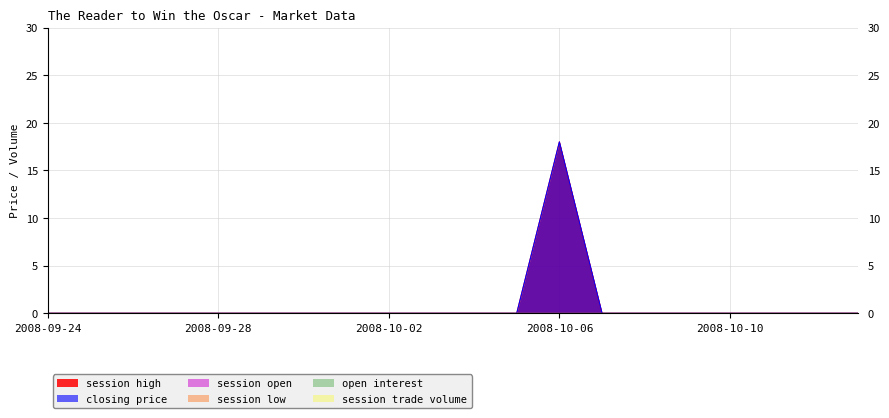

True or false: open interest and session low cross at least once.

False